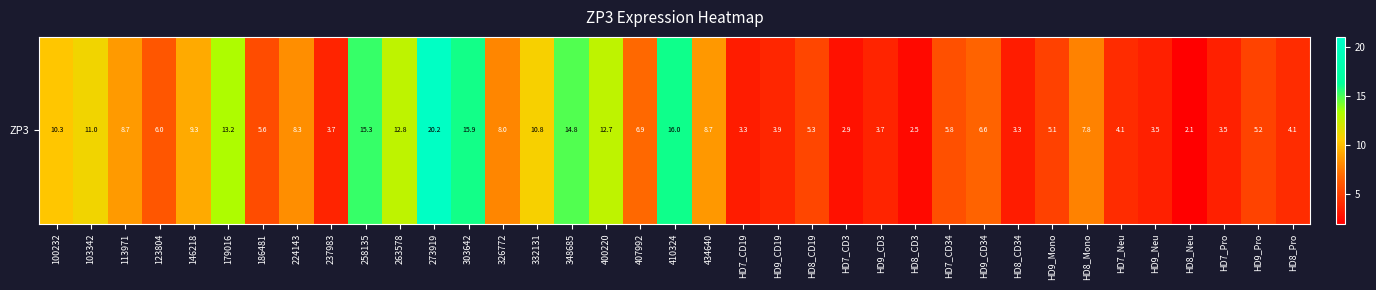

Rank the categories by value from highest to lowest.

273919, 410324, 303642, 258135, 348685, 179016, 263578, 400220, 103342, 332131, 100232, 146218, 113971, 434640, 224143, 326772, HD8_Mono, 407992, HD9_CD34, 123804, HD7_CD34, 186481, HD8_CD19, HD9_Pro, HD9_Mono, HD8_Pro, HD7_Neu, HD9_CD19, 237983, HD9_CD3, HD7_Pro, HD9_Neu, HD7_CD19, HD8_CD34, HD7_CD3, HD8_CD3, HD8_Neu